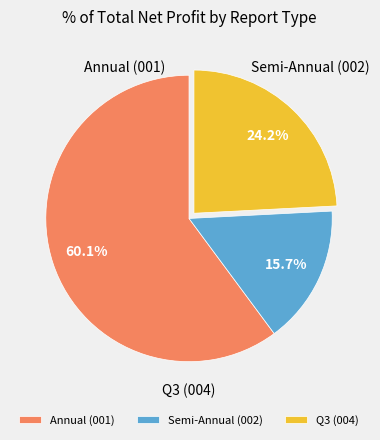

How much of the chart is everything except Semi-Annual (002)?

84.3%